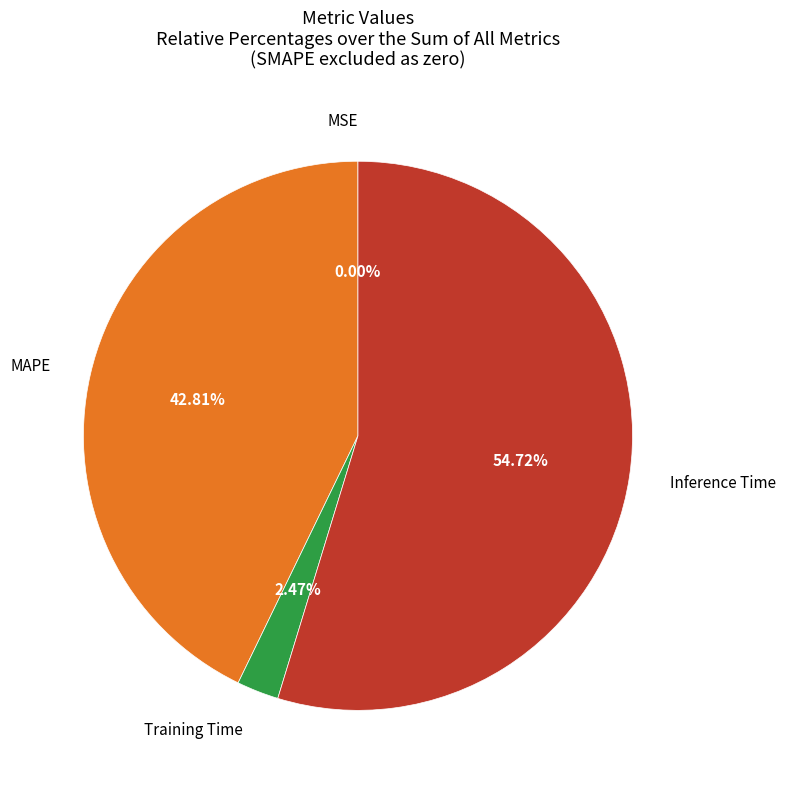

Is the sum of Inference Time and MAPE greater than half?

Yes